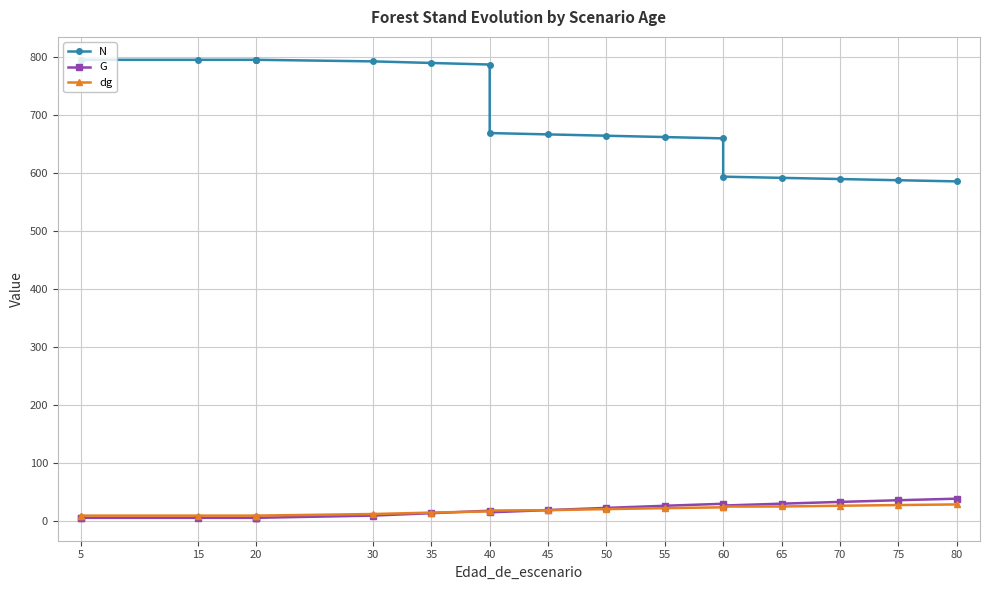

Which series has the largest total across all categories?

N